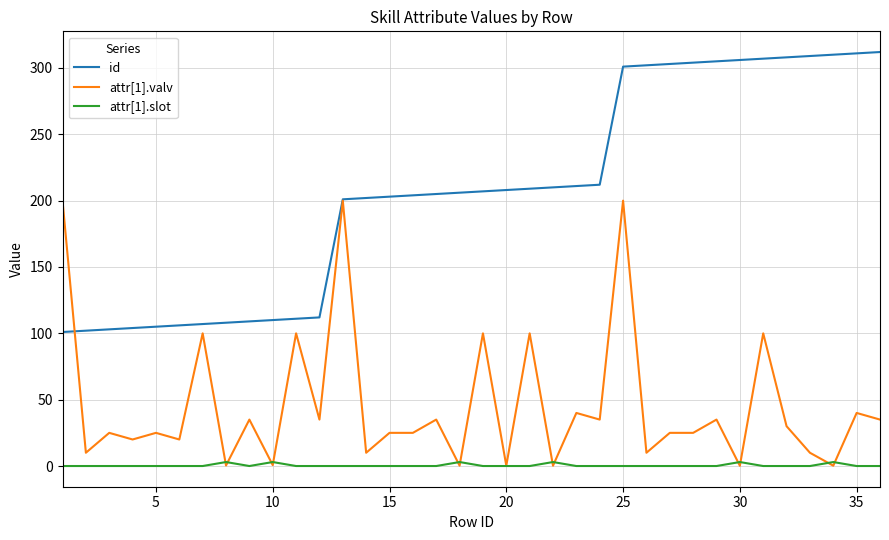

At how many categories does at least one series exceed 255?

12